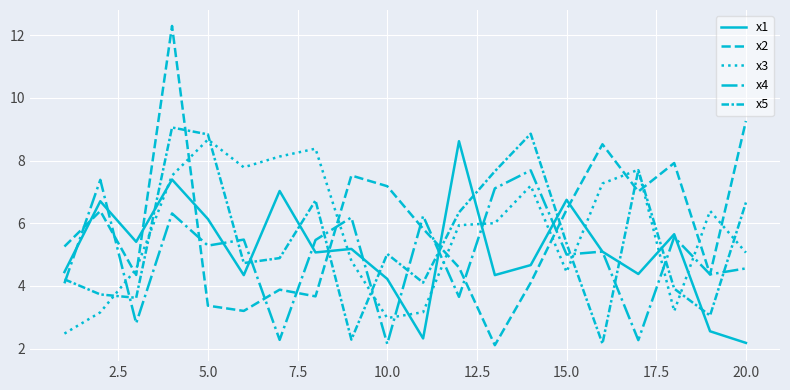

Which series has the largest total across all categories?

x2